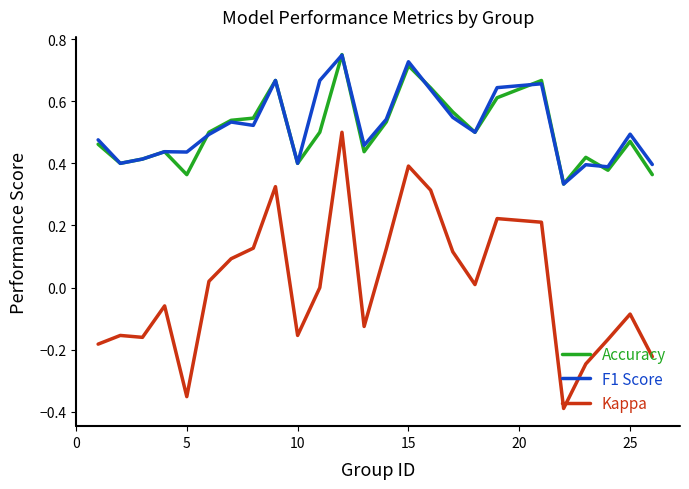

True or false: Accuracy and Kappa intersect in this chart.

False